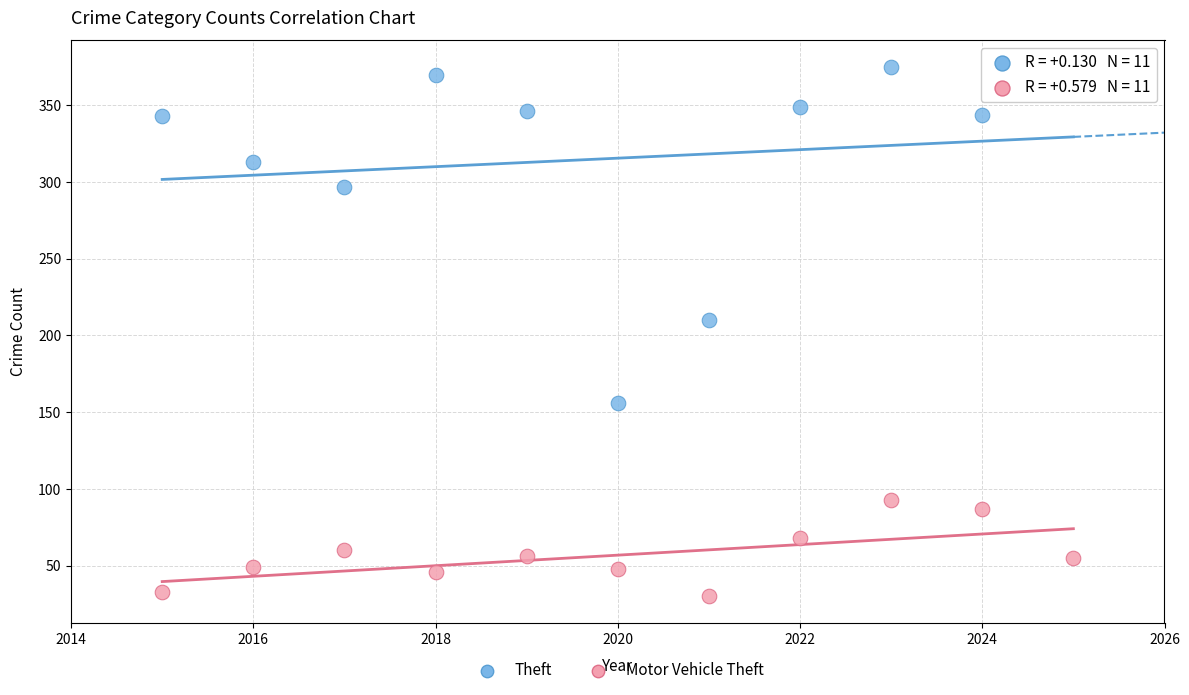

Which series contains the lowest Y value?

Motor Vehicle Theft